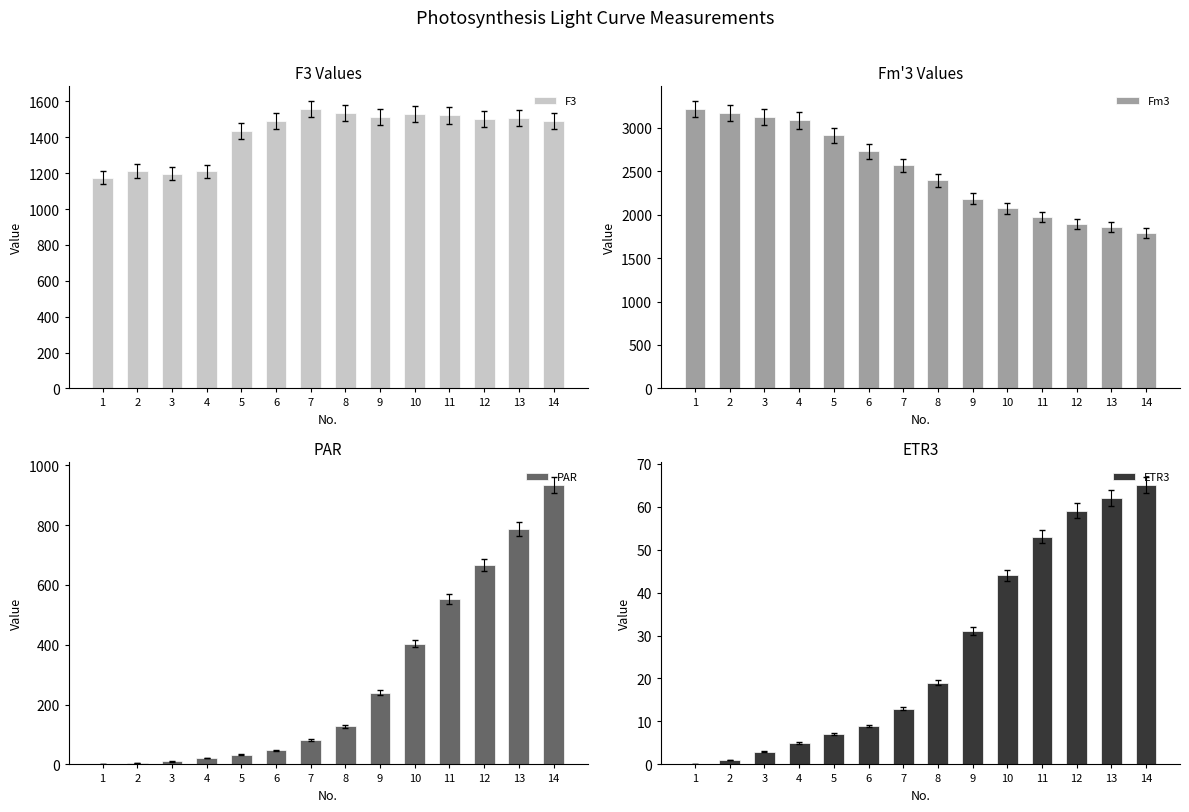

Reading left to right, list all the values displayed in this chart.

F3: 1175	1212	1198	1211	1434	1491	1557	1535	1512	1531	1522	1500	1506	1491
Fm3: 3215	3168	3120	3084	2913	2727	2567	2394	2183	2071	1976	1897	1857	1789
PAR: 0	5	10	21	33	47	81	127	240	404	553	667	787	934
ETR3: 0	1	3	5	7	9	13	19	31	44	53	59	62	65